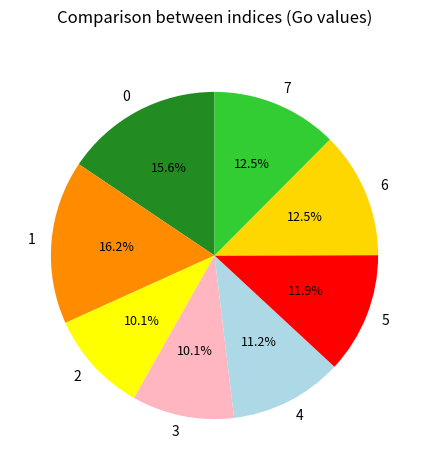

Is there a majority slice in this chart?

No